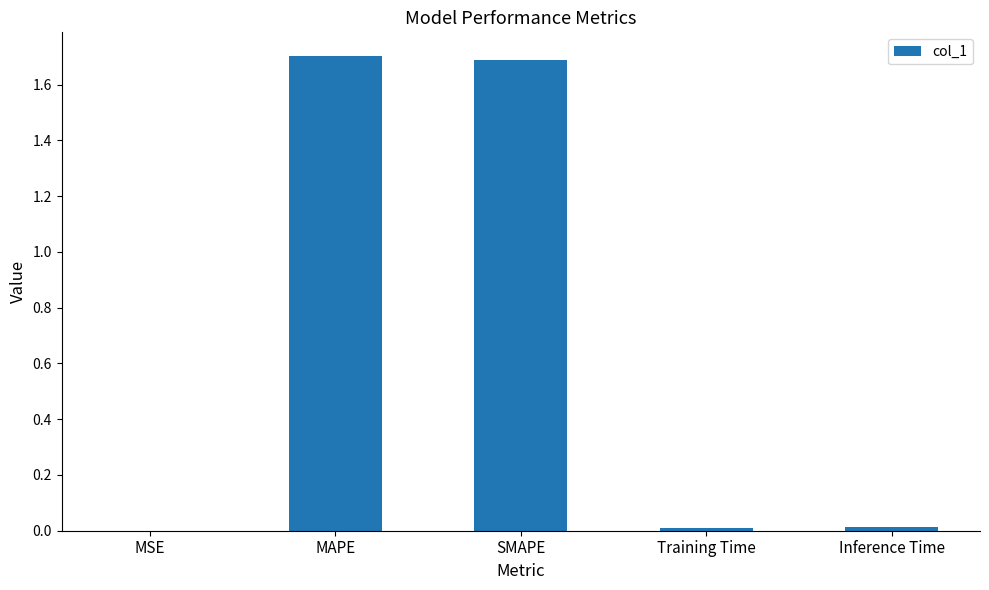

The value at Inference Time is 0.0. True or false?

True